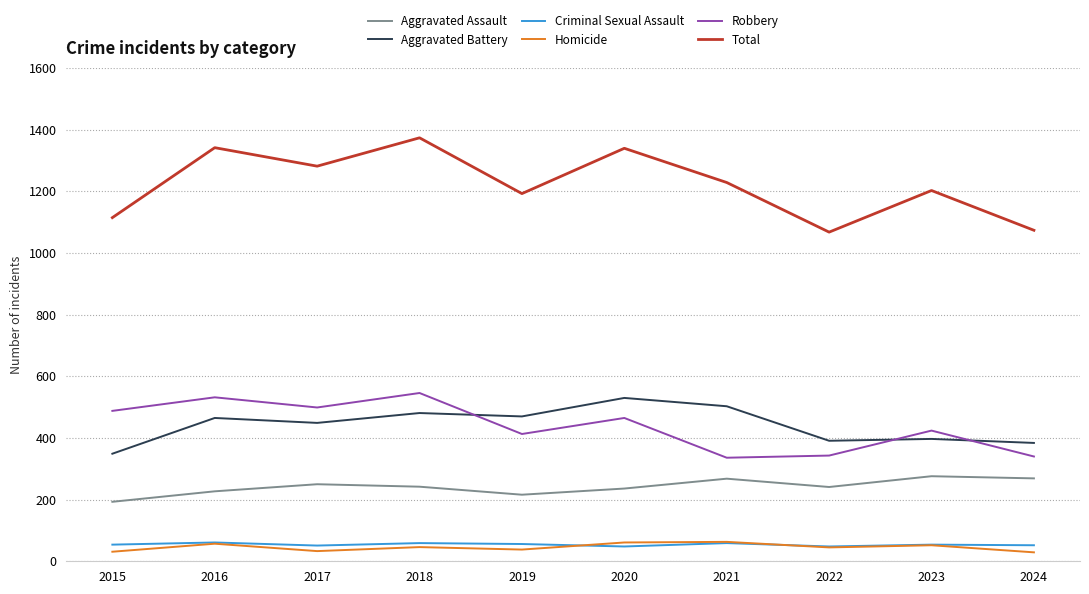

Is the value of Robbery at 2018 greater than the value of Criminal Sexual Assault at 2024?

Yes